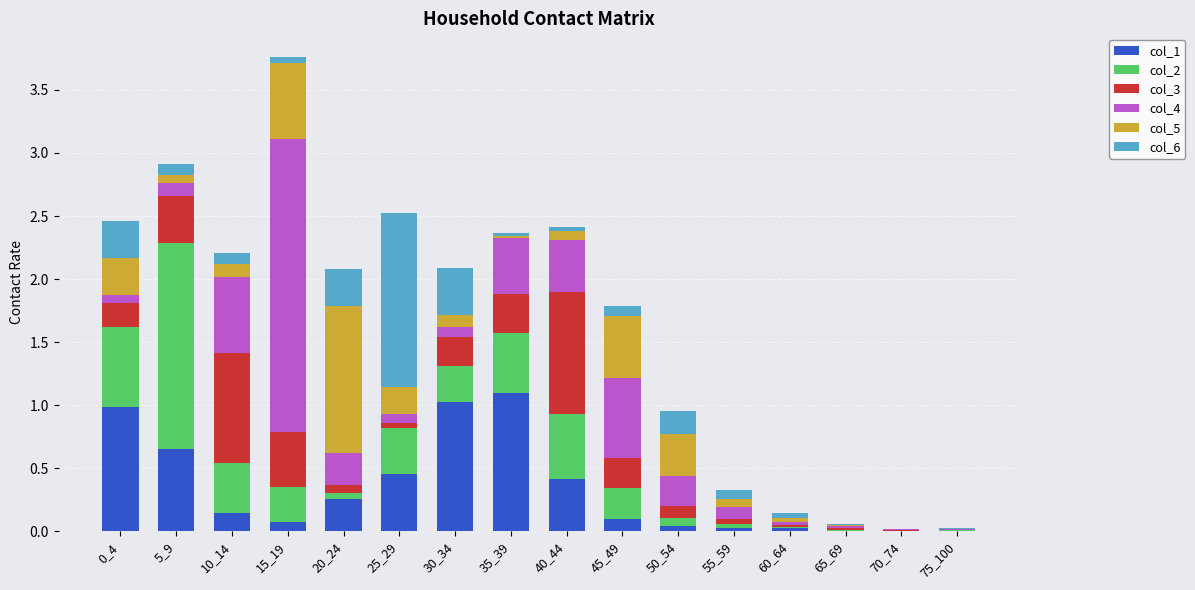

What are all the series names shown in the legend?

col_1, col_2, col_3, col_4, col_5, col_6